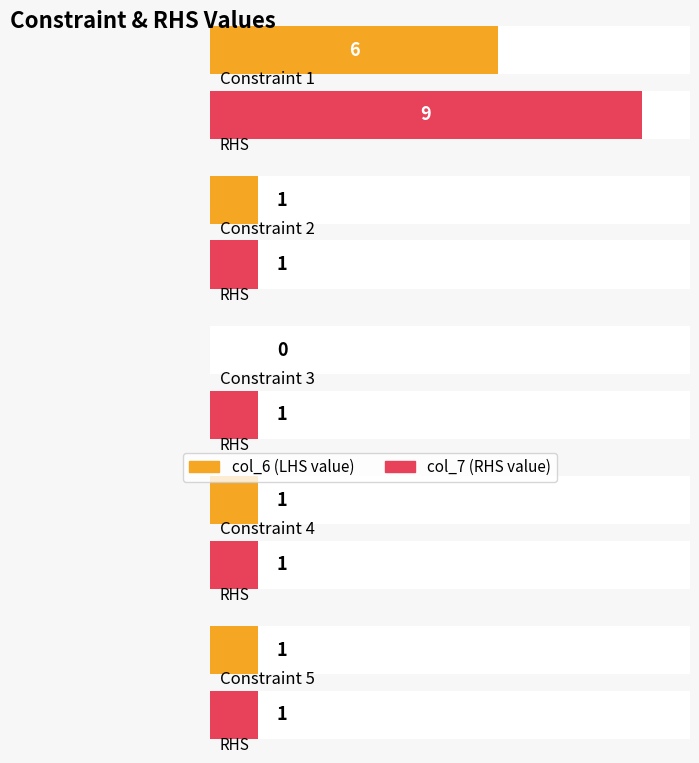

What is the average value of the RHS values (col_7) series?

3